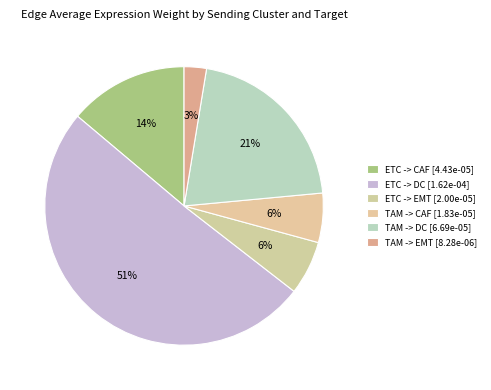

To the nearest percent, what portion does TAM -> CAF represent?

6%